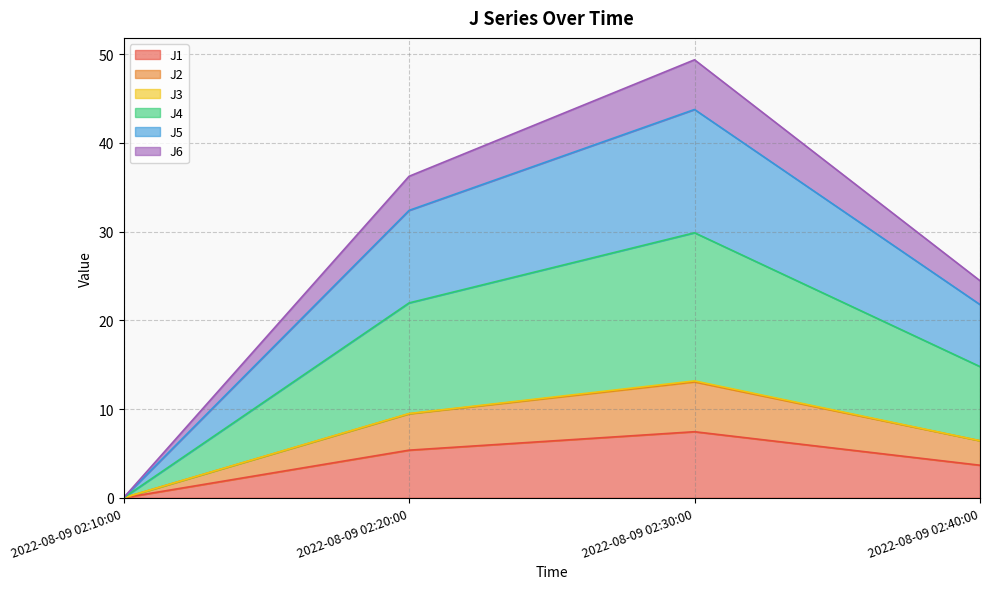

Which category has the lowest value in the J1 series?

2022-08-09 02:10:00